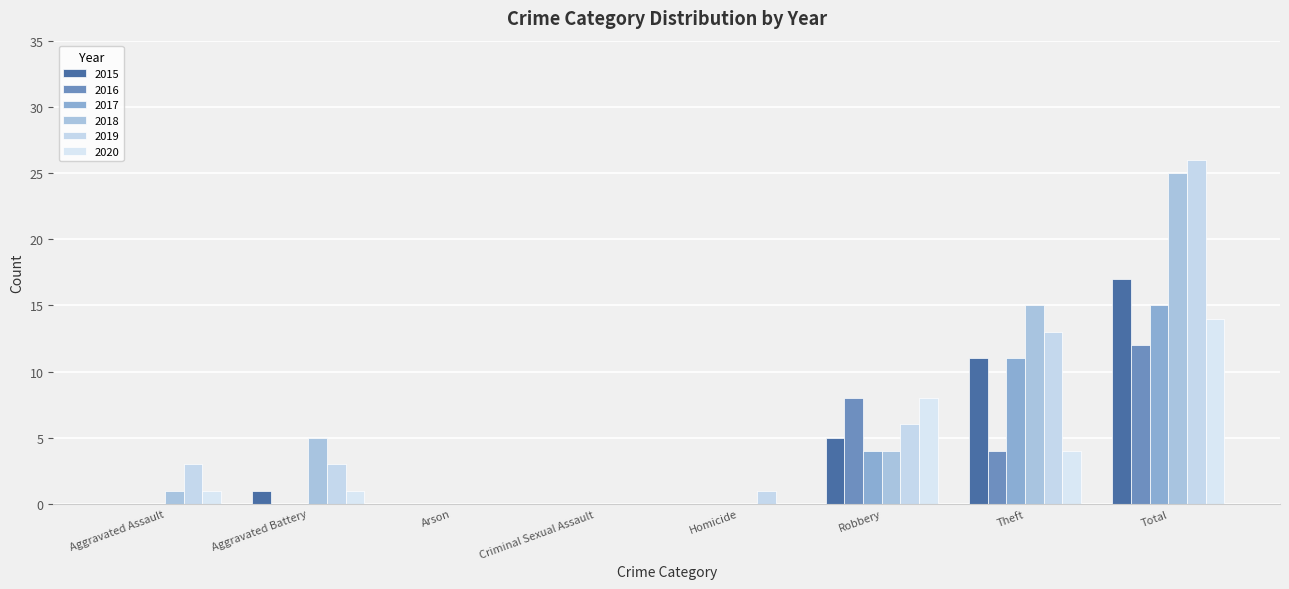

What is the value of the 2019 bar at the 7th from the left?

13